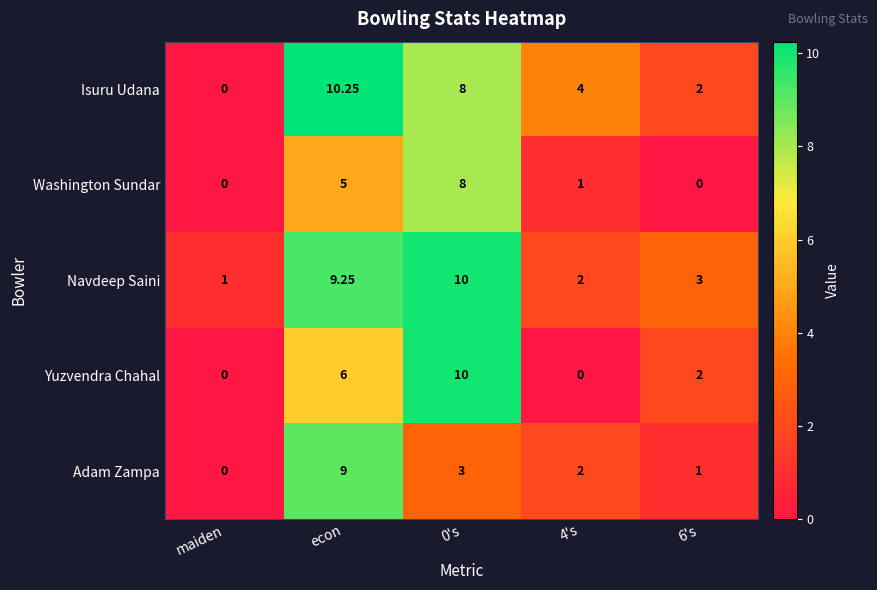

Which series has the largest total across all categories?

Navdeep Saini